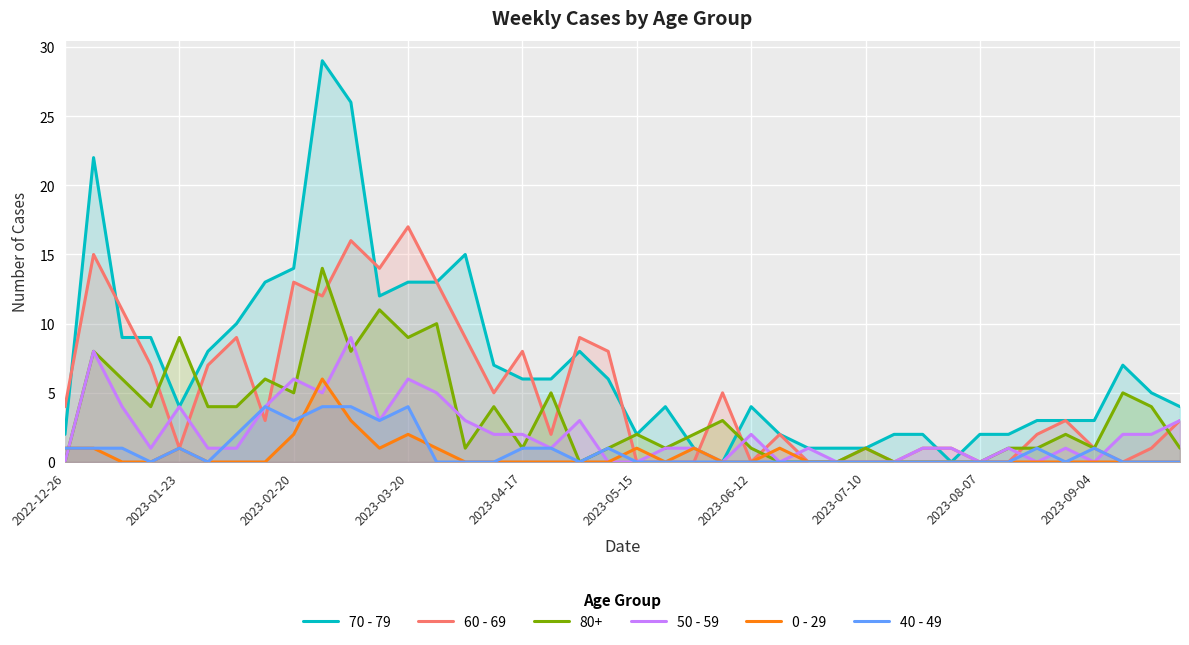

Which series has the largest range (max minus min)?

70 - 79